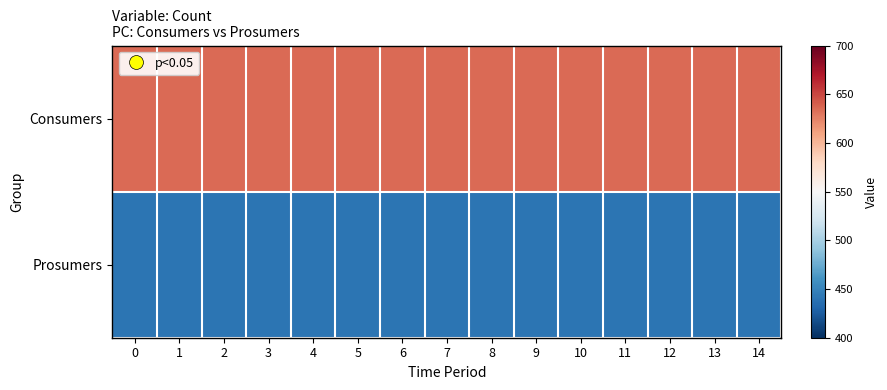

Reading right to left, transcribe all the data shown in this chart.

Consumers: 14=635	13=635	12=635	11=635	10=635	9=635	8=635	7=635	6=635	5=635	4=635	3=635	2=635	1=635	0=635
Prosumers: 14=440	13=440	12=440	11=440	10=440	9=440	8=440	7=440	6=440	5=440	4=440	3=440	2=440	1=440	0=440